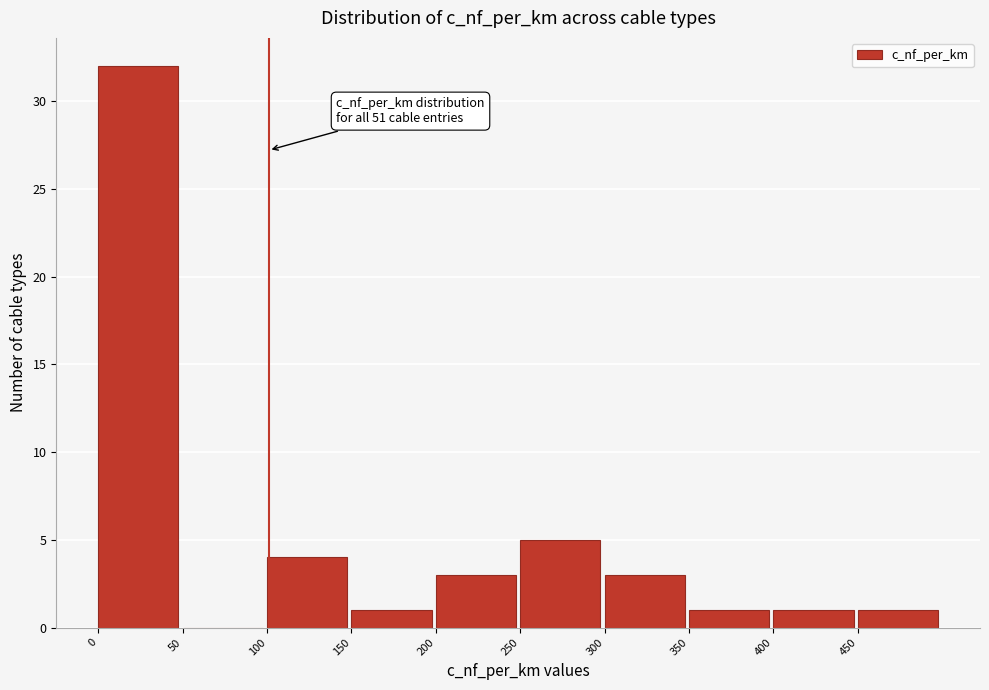

Which range on the x-axis has the tallest bar?

0 to 50